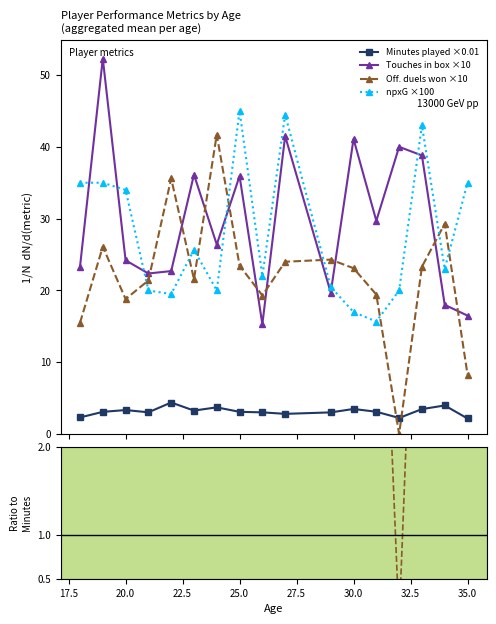

In Off. duels won ×10, how many points are higher than both neighbors (excluding endpoints)?

5